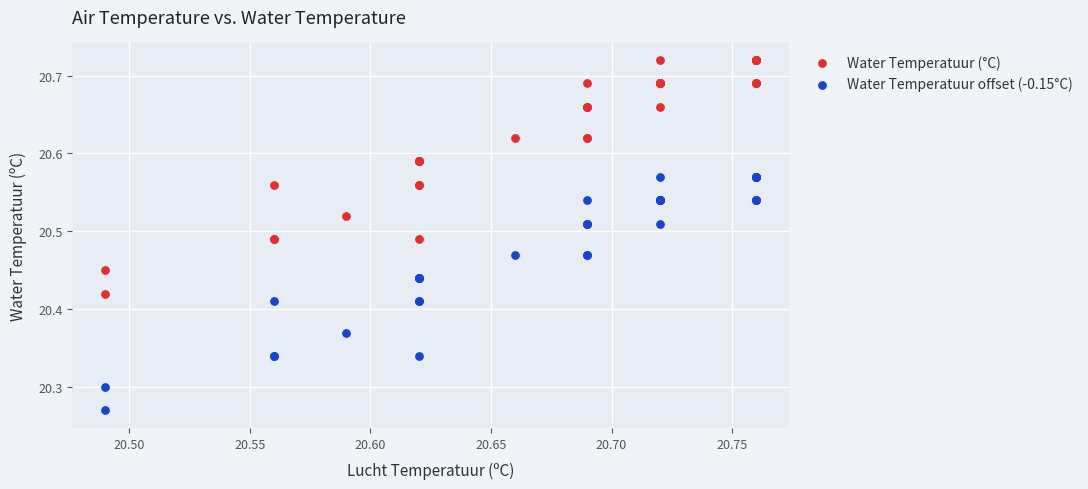

Which series contains the lowest Y value?

Water Temperatuur offset (-0.15°C)